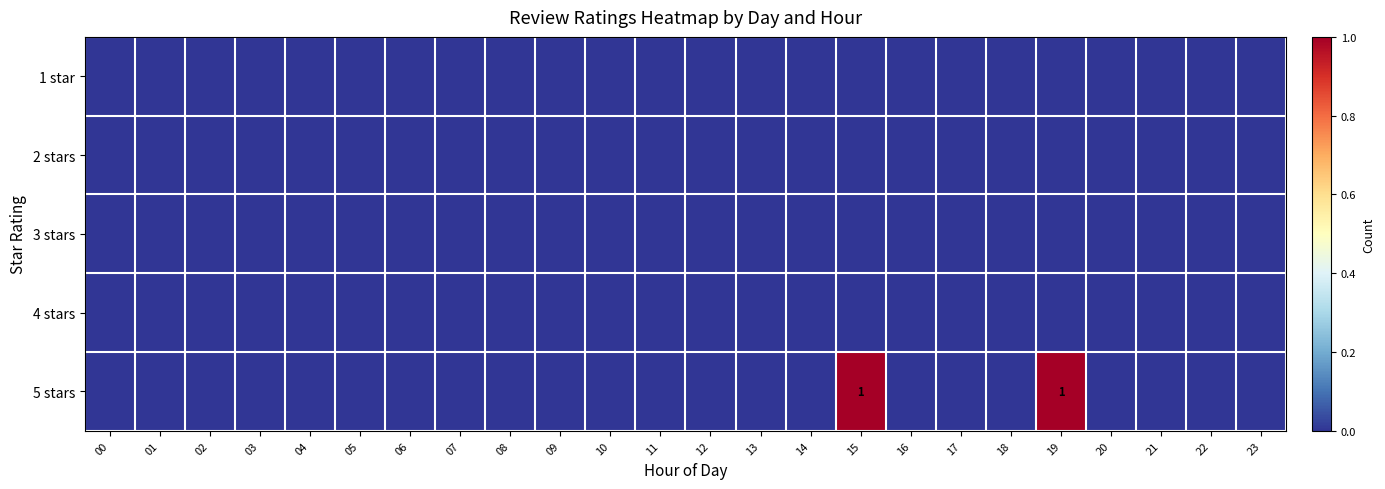

Which category has the highest value across all series?

15